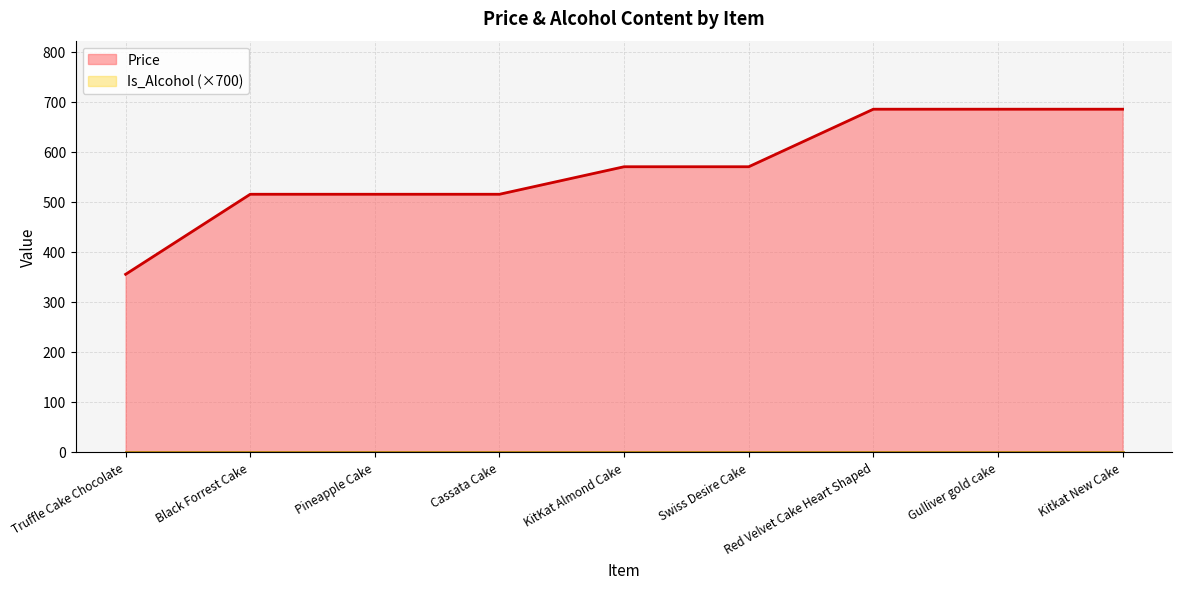

Reading right to left, transcribe all the data shown in this chart.

685	685	685	570	570	515	515	515	355